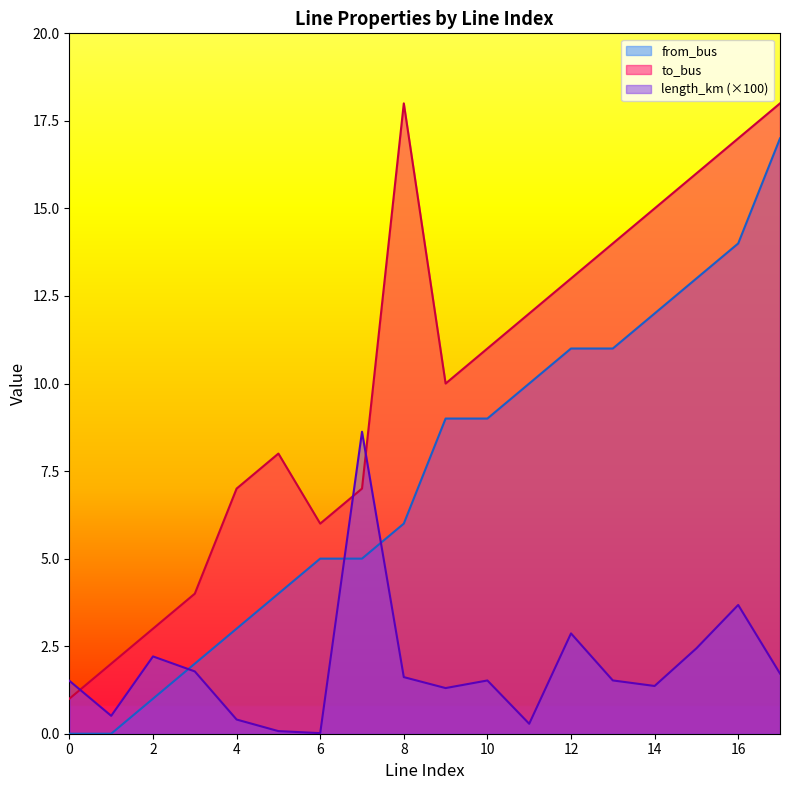

What are all the series names shown in the legend?

from_bus, to_bus, length_km (×100)